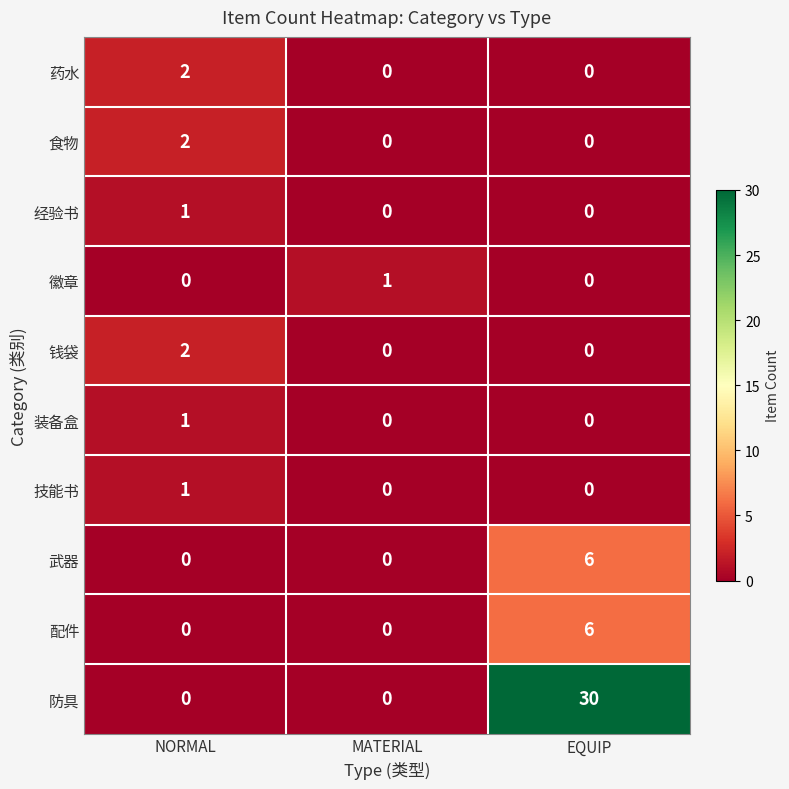

True or false: 技能书 has a value of 0 at MATERIAL.

True